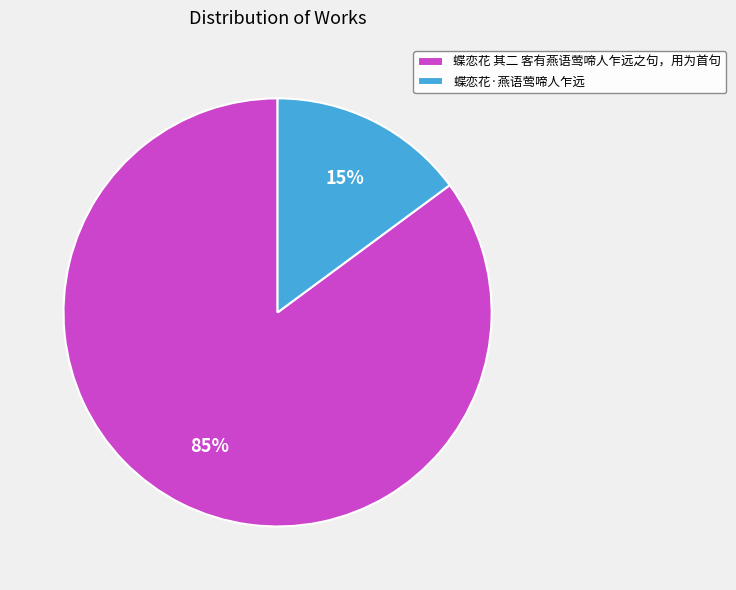

How many segments does this pie chart have?

2